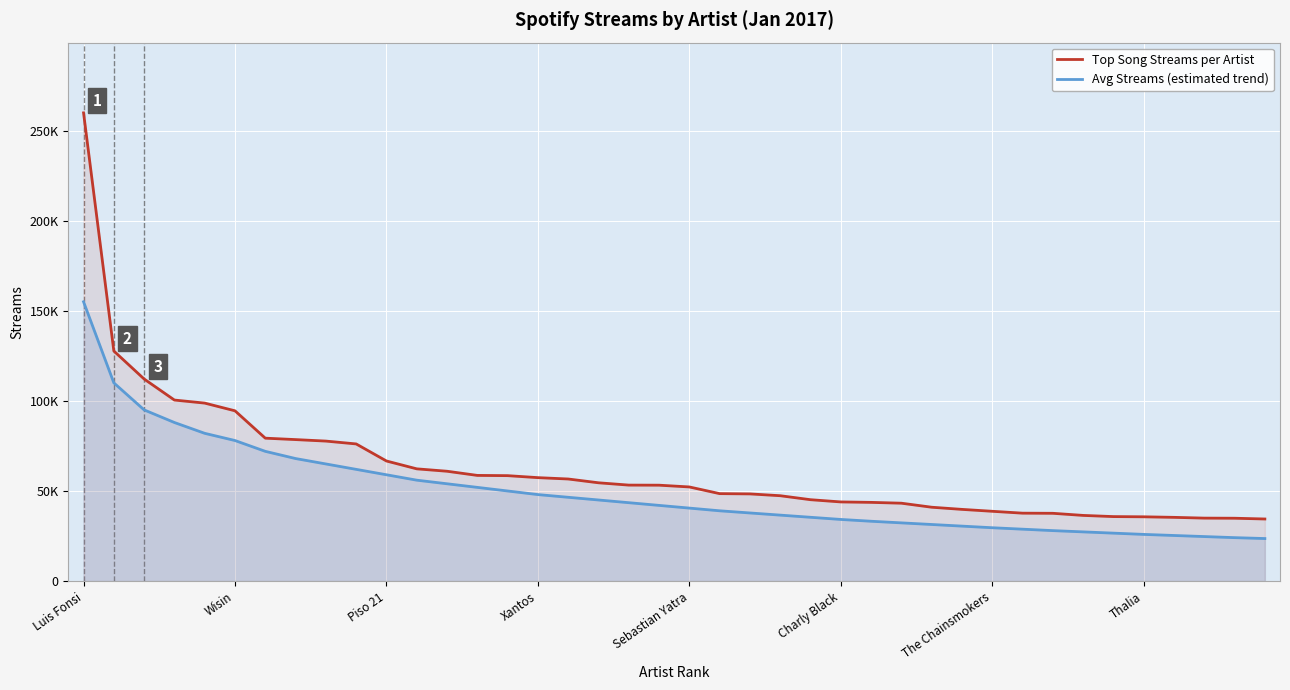

At which category is the sum across all series the highest?

Luis Fonsi